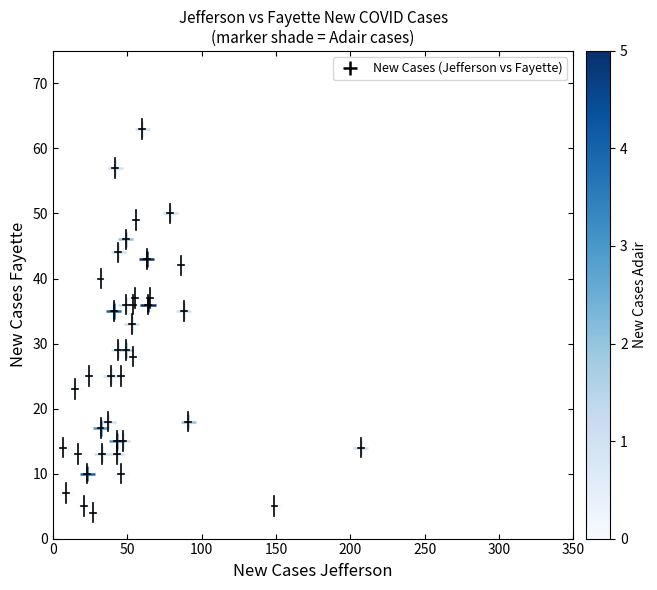

What is the range of X values (max minus min)?

200